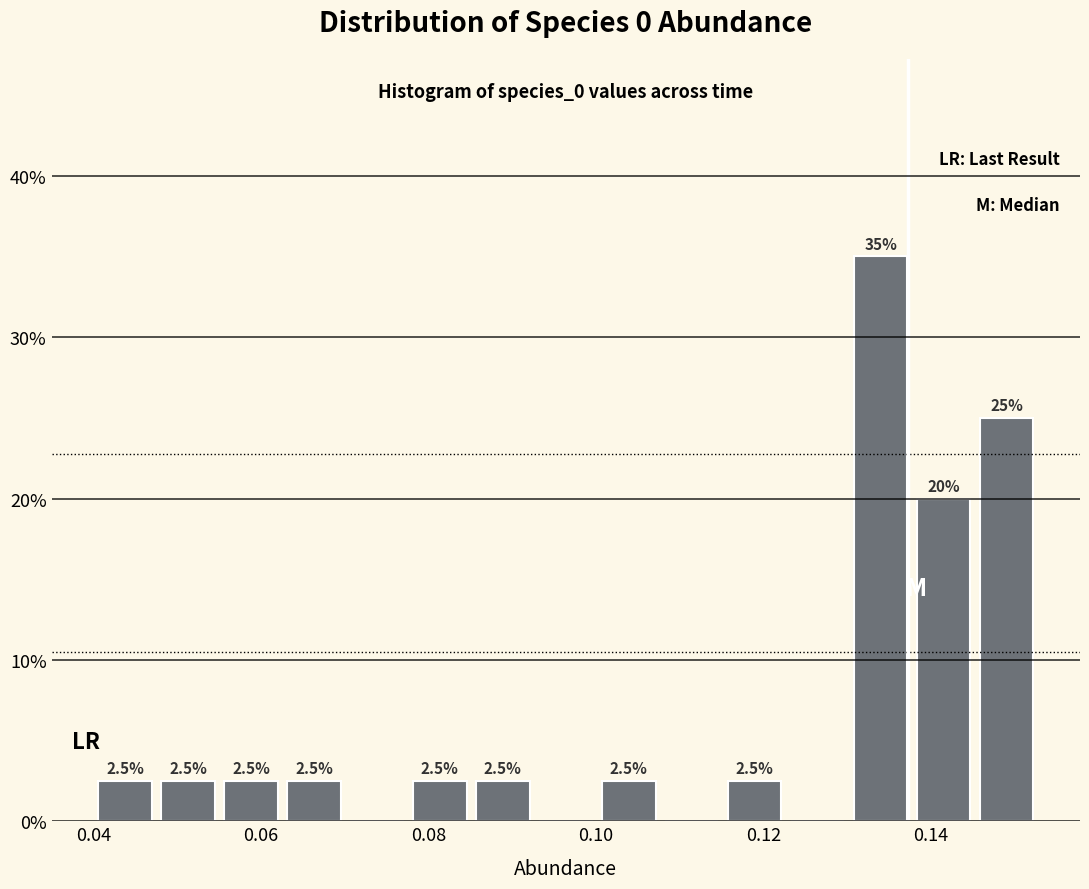

Around what value on the x-axis is the tallest bar? Give the approximate position of its centre, as read against the axis.

0.134